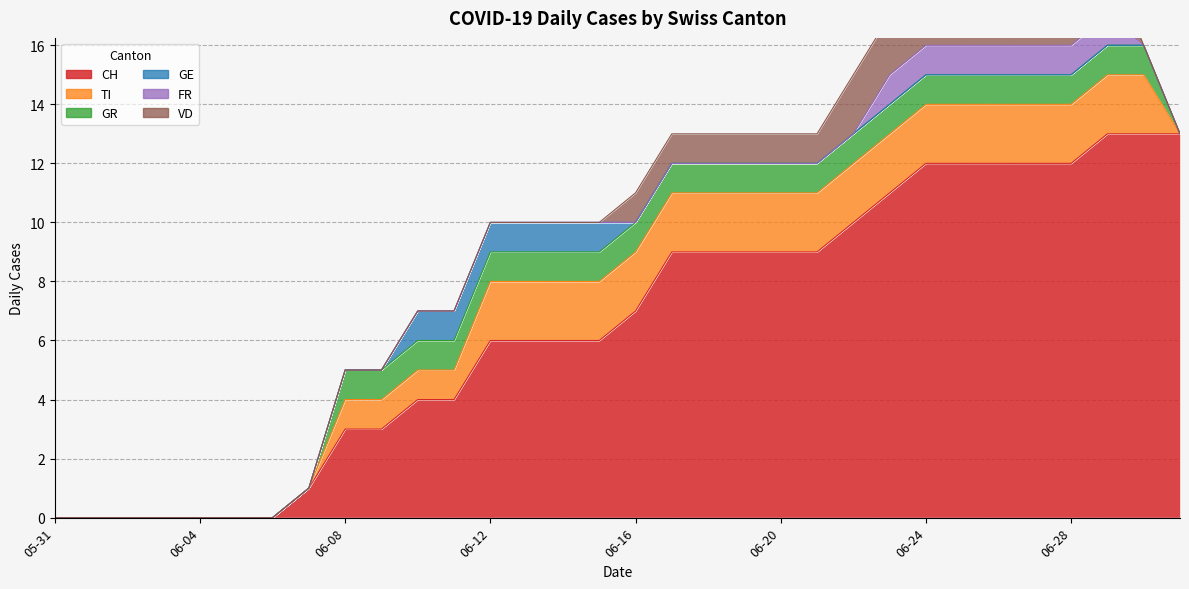

True or false: TI and CH intersect in this chart.

False